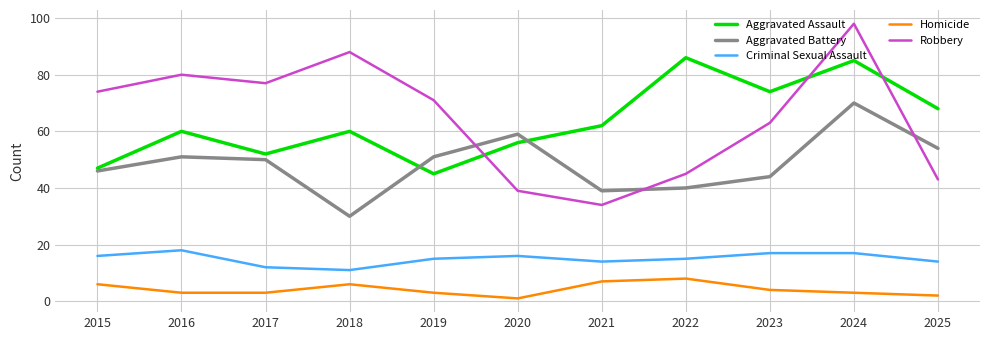

How many interior local valleys does the Aggravated Battery series have?

2